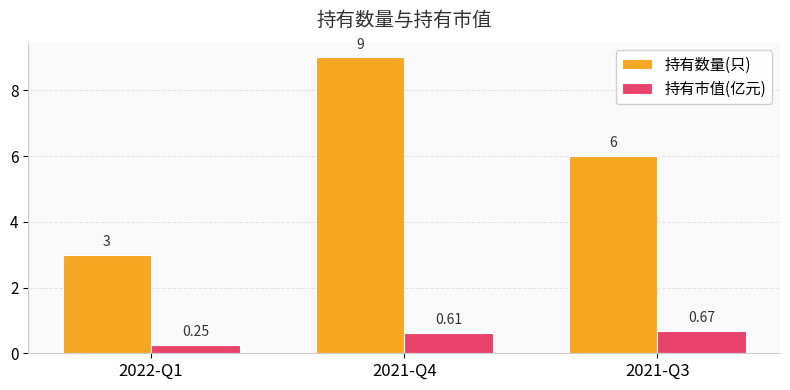

What is the difference between the maximum and minimum values in the 持有数量(只) series?

6.0